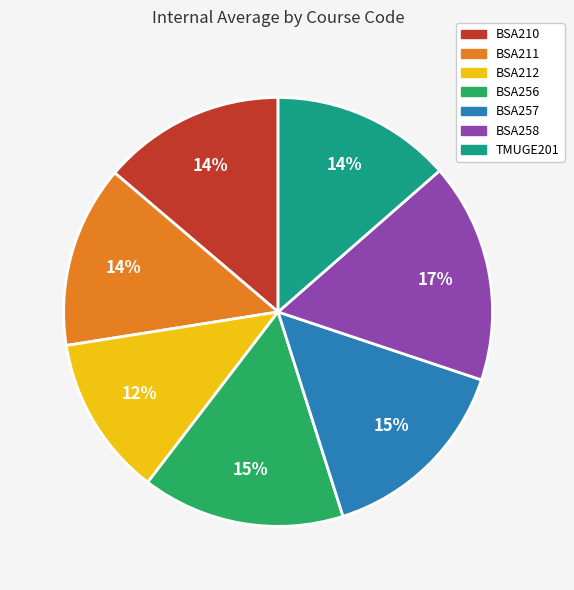

What percentage is the BSA258 slice, to the nearest percent?

17%